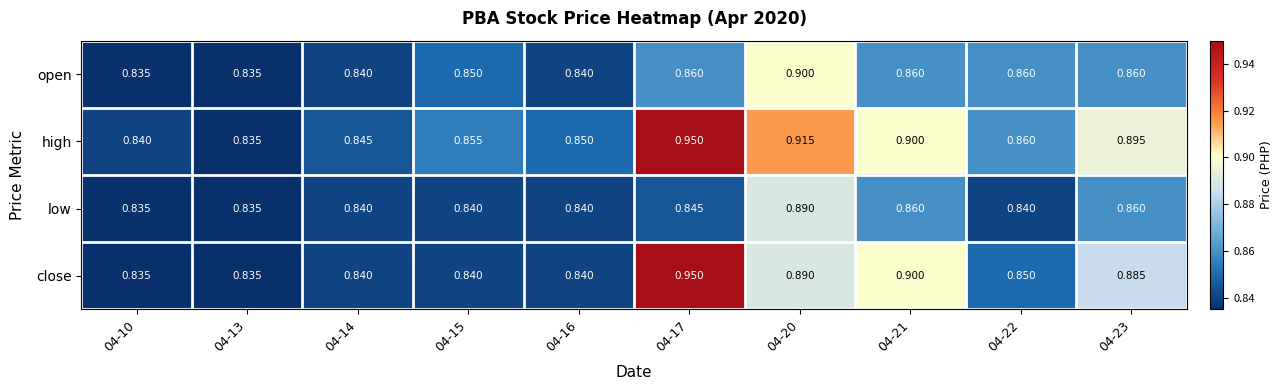

List the series in order of their overall mean, lowest first.

low, open, close, high